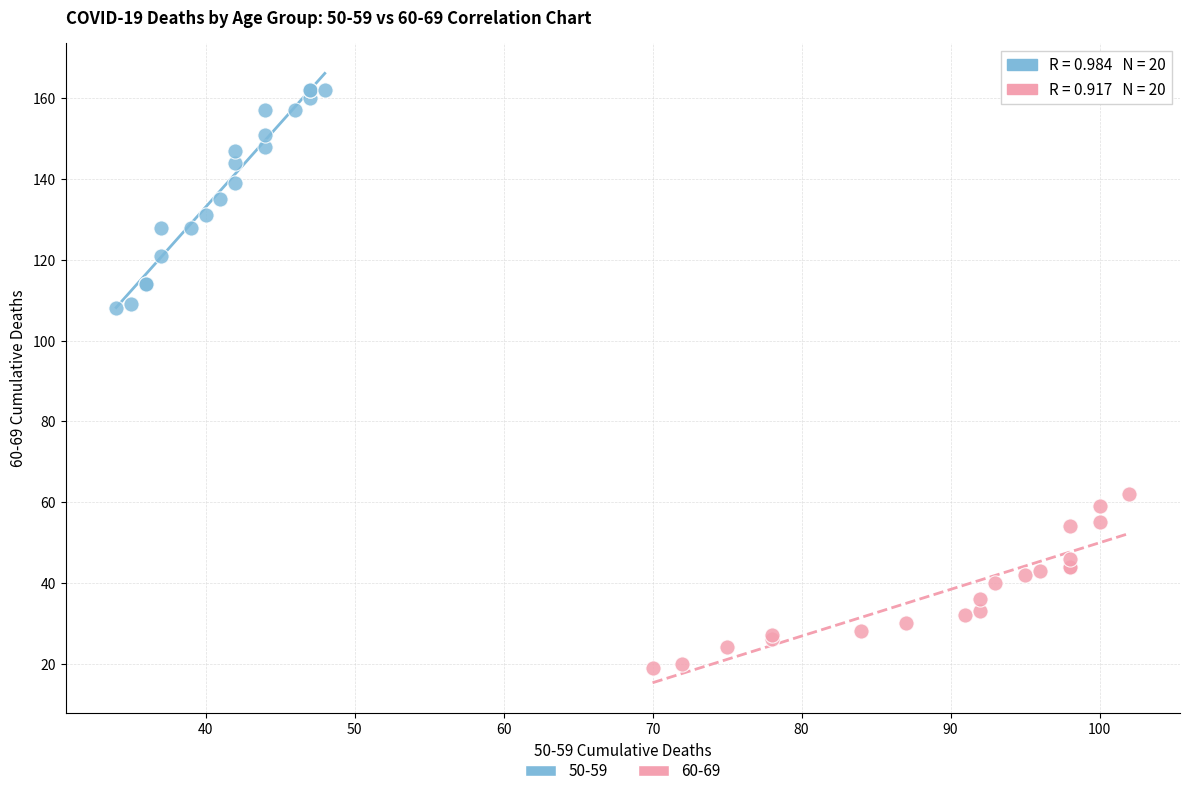

Which series contains the highest Y value?

50-59